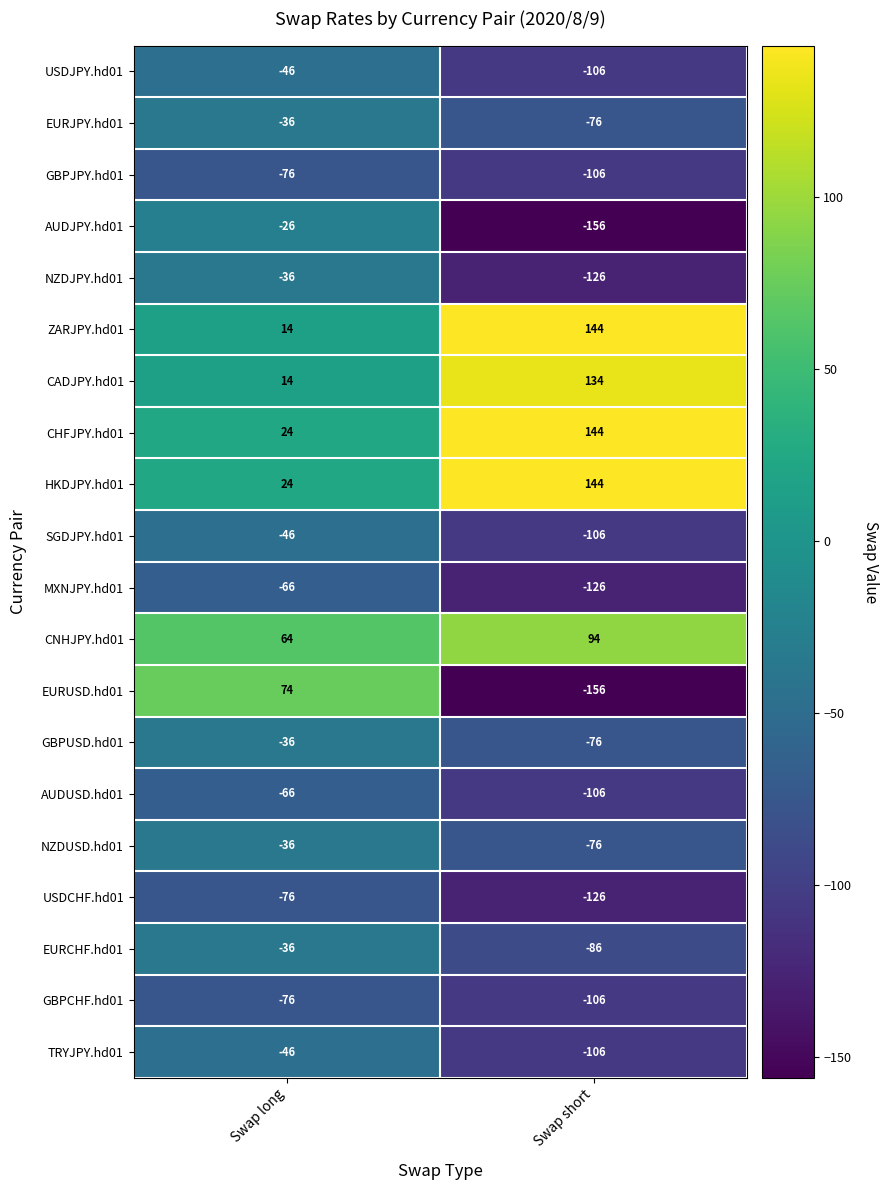

What is the approximate value of CADJPY.hd01 at Swap short, to the nearest 5?

135